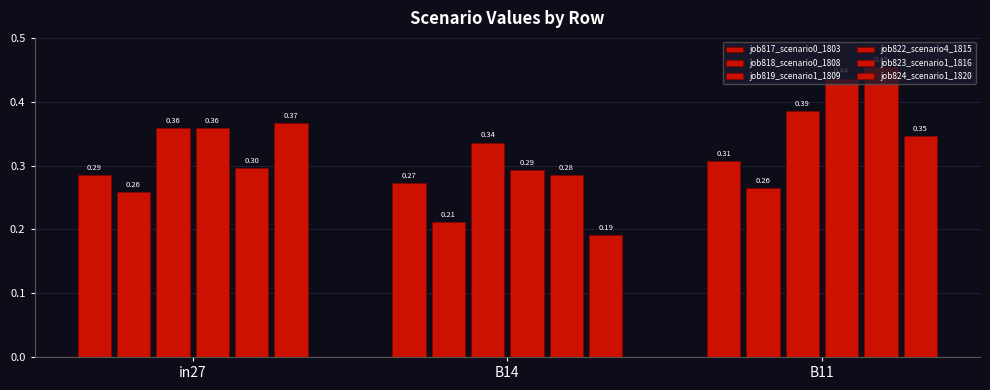

How many categories are shown in the chart?

3